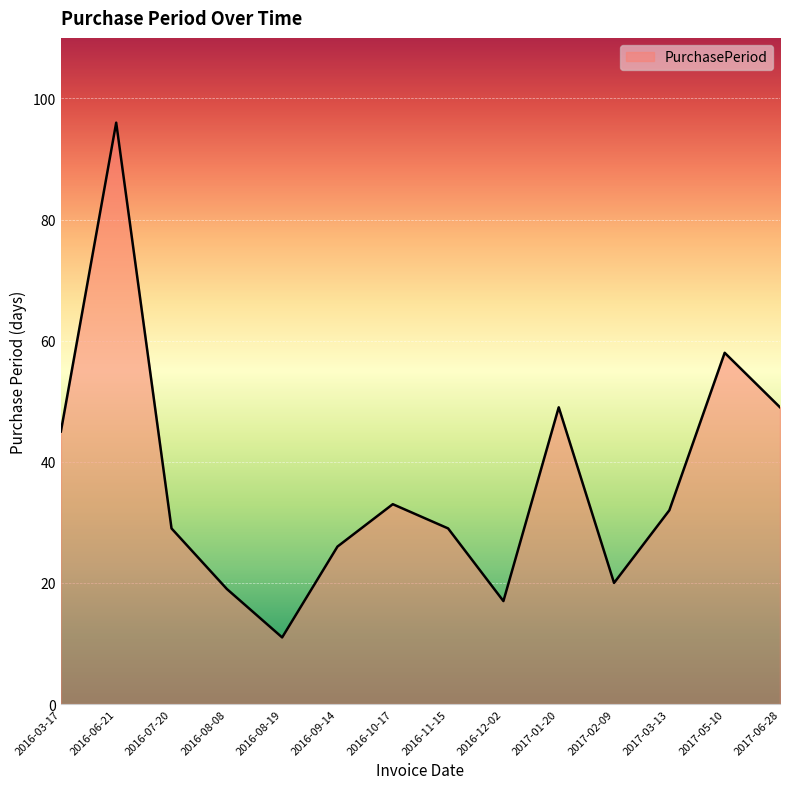

What position from the right is 2016-12-02?

6